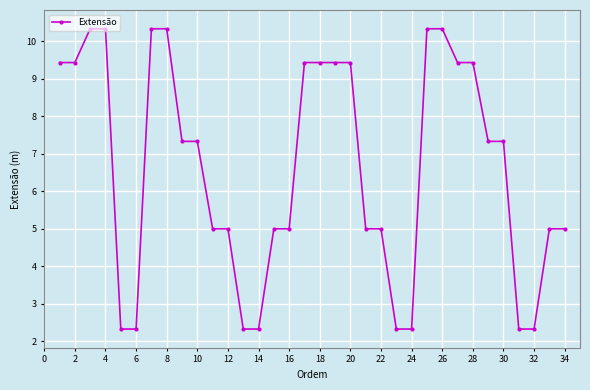

How many categories are shown in the chart?

34